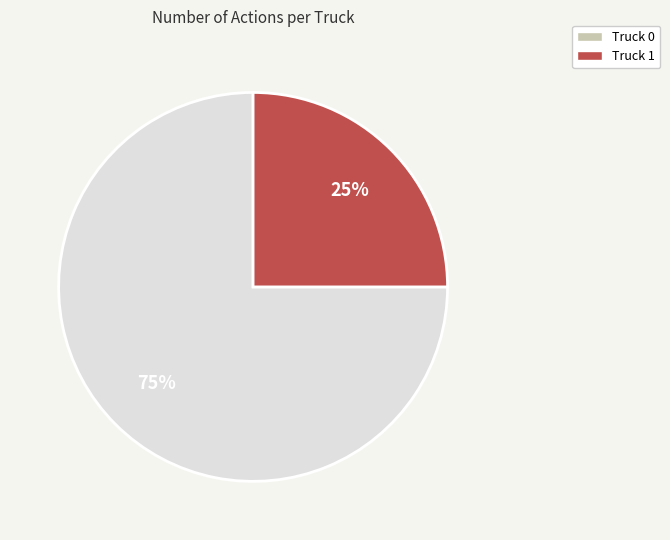

What is the smallest slice in the pie chart?

Truck 1